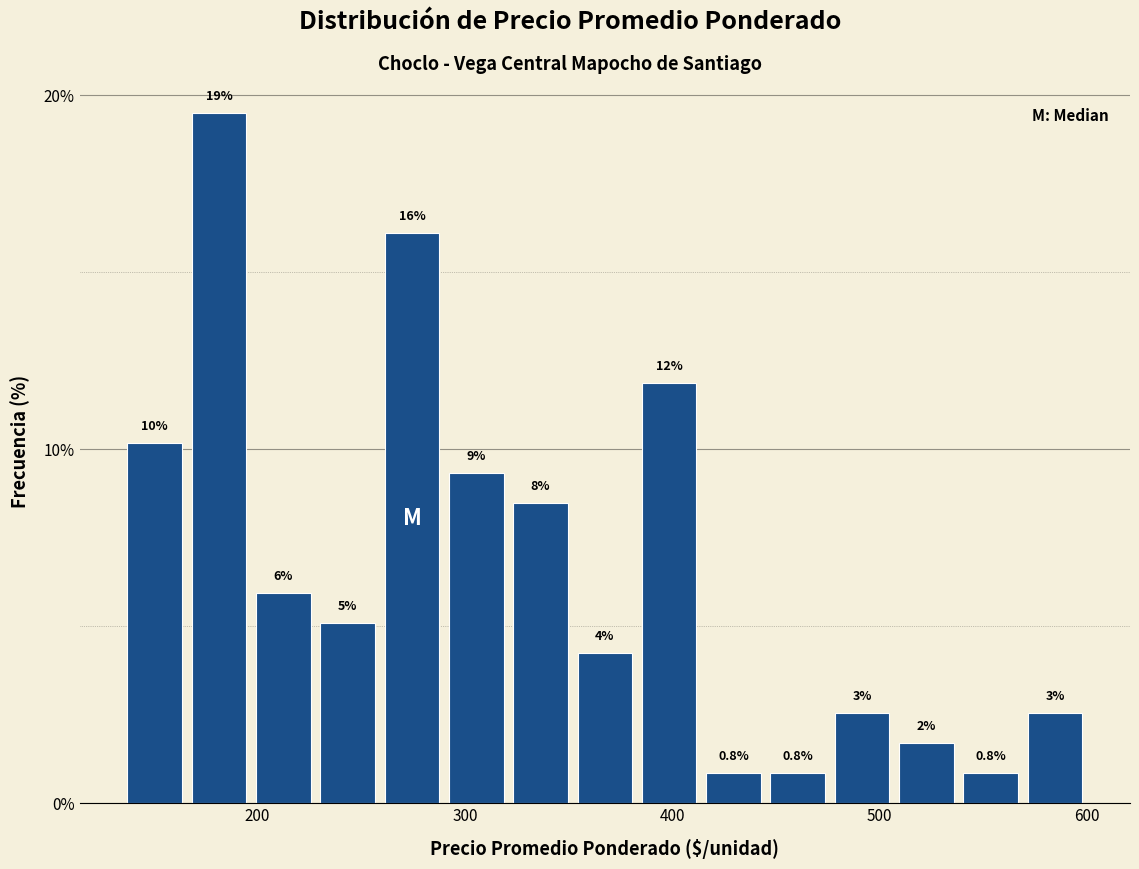

Around what value on the x-axis is the tallest bar? Give the approximate position of its centre, as read against the axis.

180